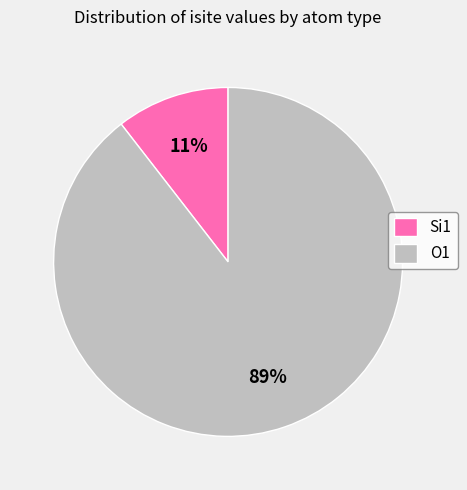

Is Si1 the majority of the pie?

No